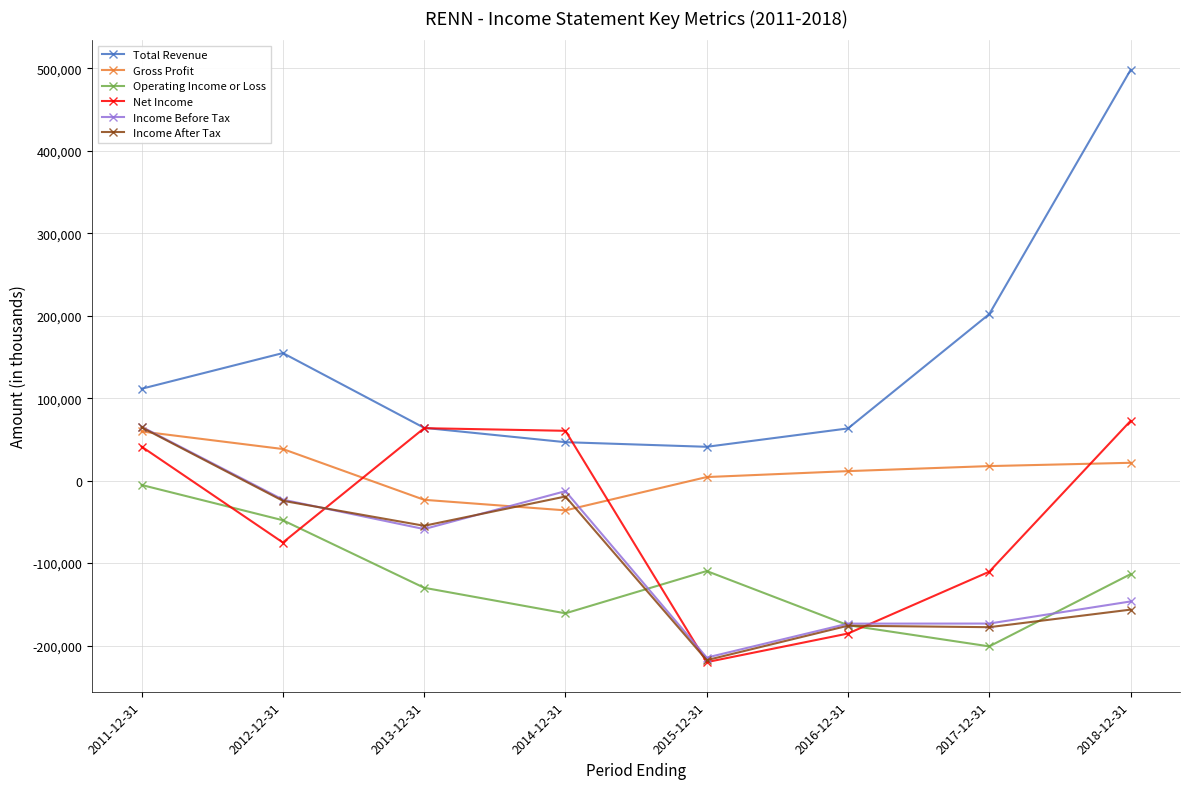

What is the maximum value shown in the chart?

498200